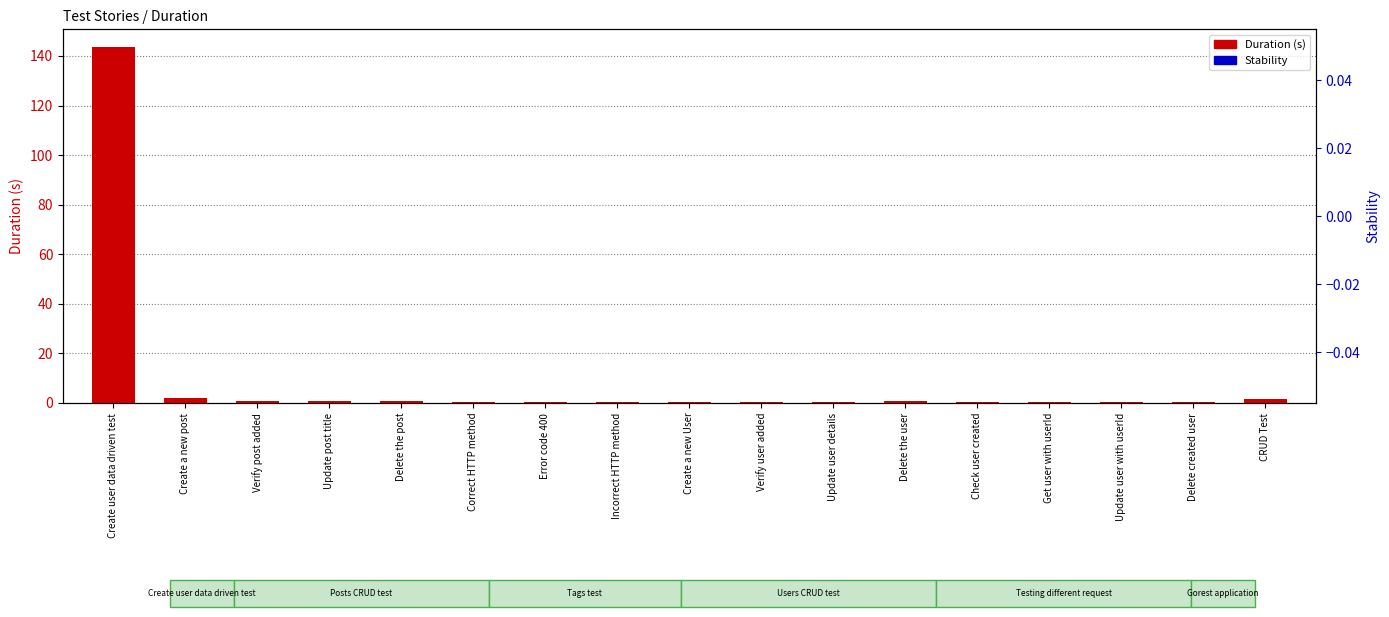

Is it true that Duration (s) equals 0.3 at Incorrect HTTP method?

True